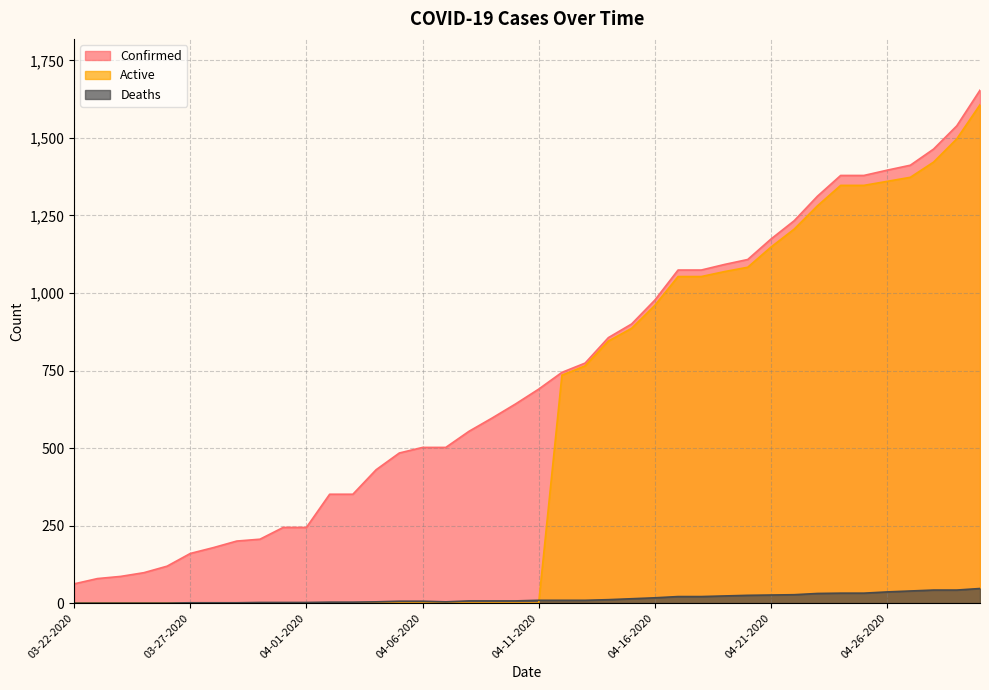

True or false: Confirmed has a value of 690 at 04-11-2020.

True